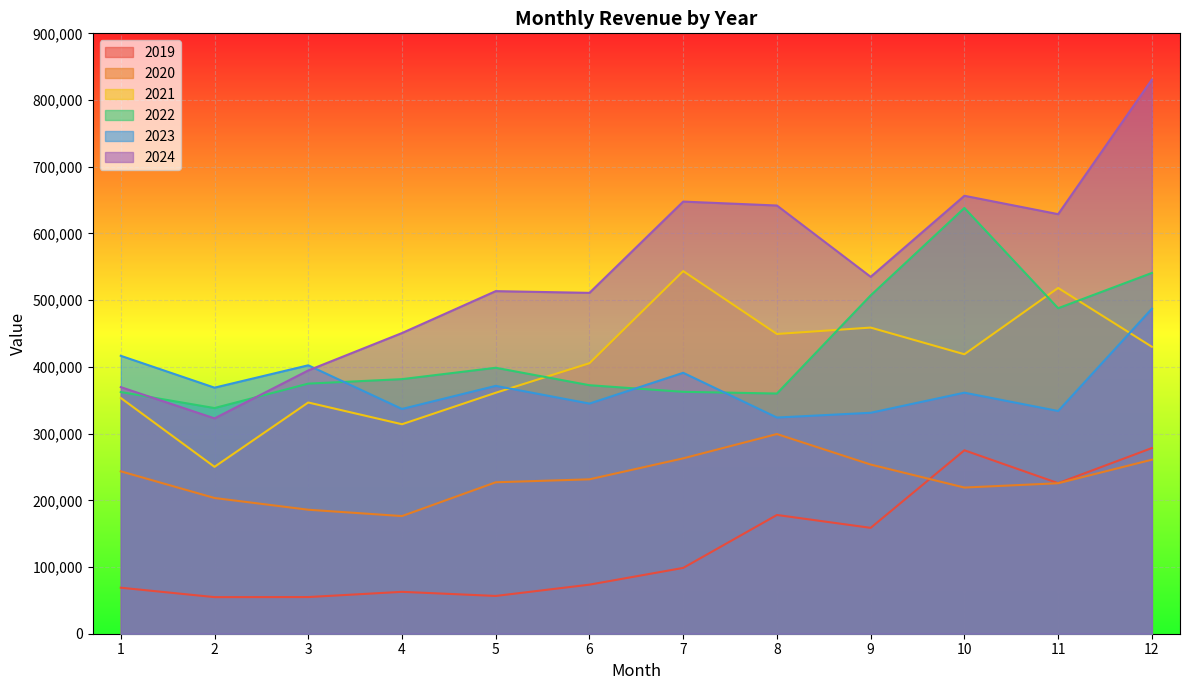

What are all the series names shown in the legend?

2019, 2020, 2021, 2022, 2023, 2024